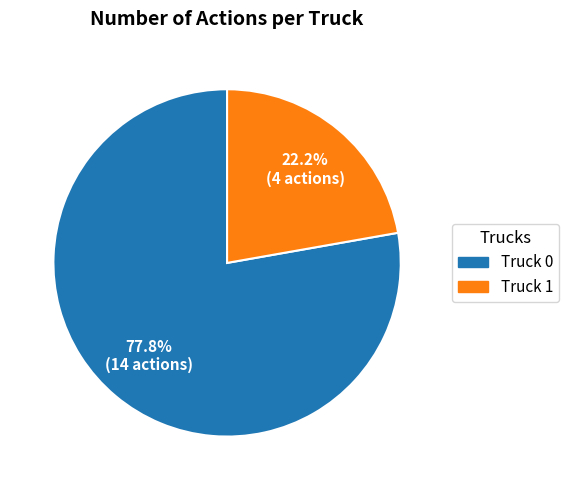

How many slices are in this pie chart?

2